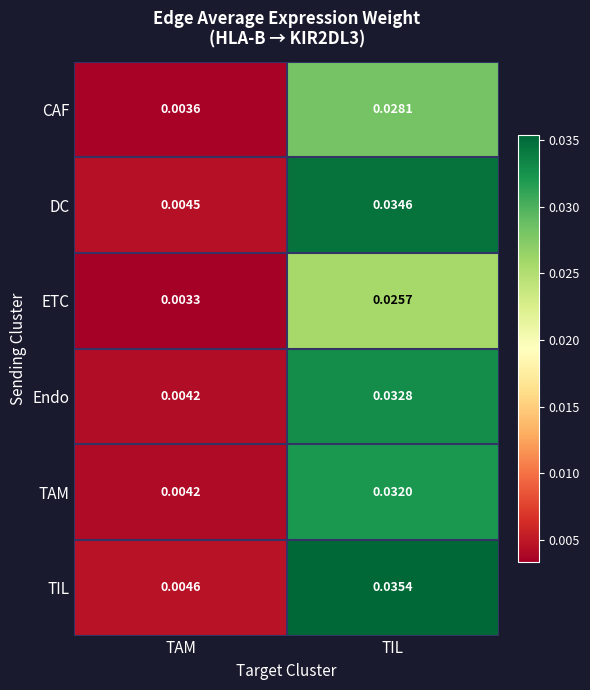

At which category is the sum across all series the highest?

TIL